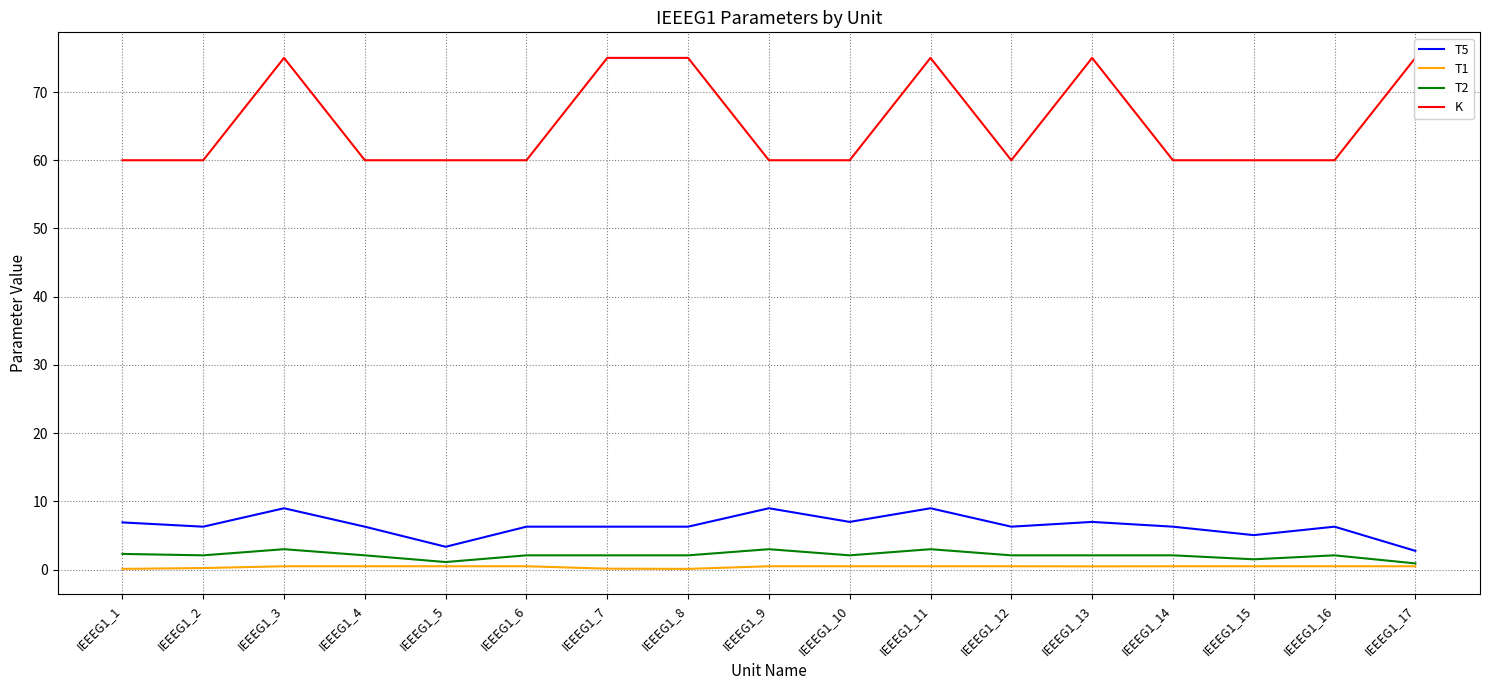

True or false: K has a value of 75.0 at IEEEG1_13.

True